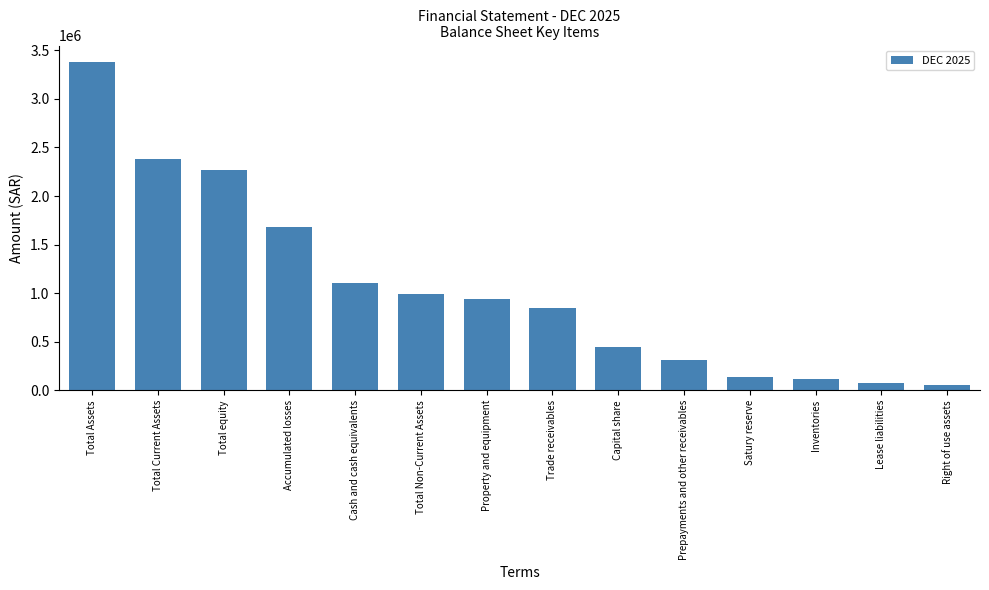

What is the label of the 13th bar from the right?

Total Current Assets